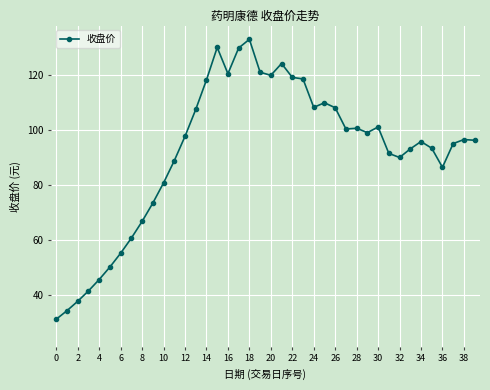

What is the difference between the maximum and minimum values?

101.8